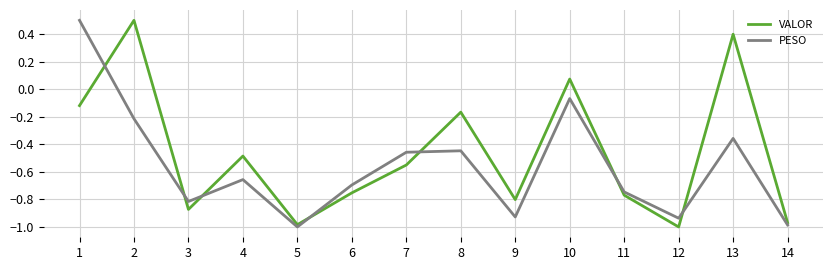

How many interior local peaks does the VALOR series have?

5